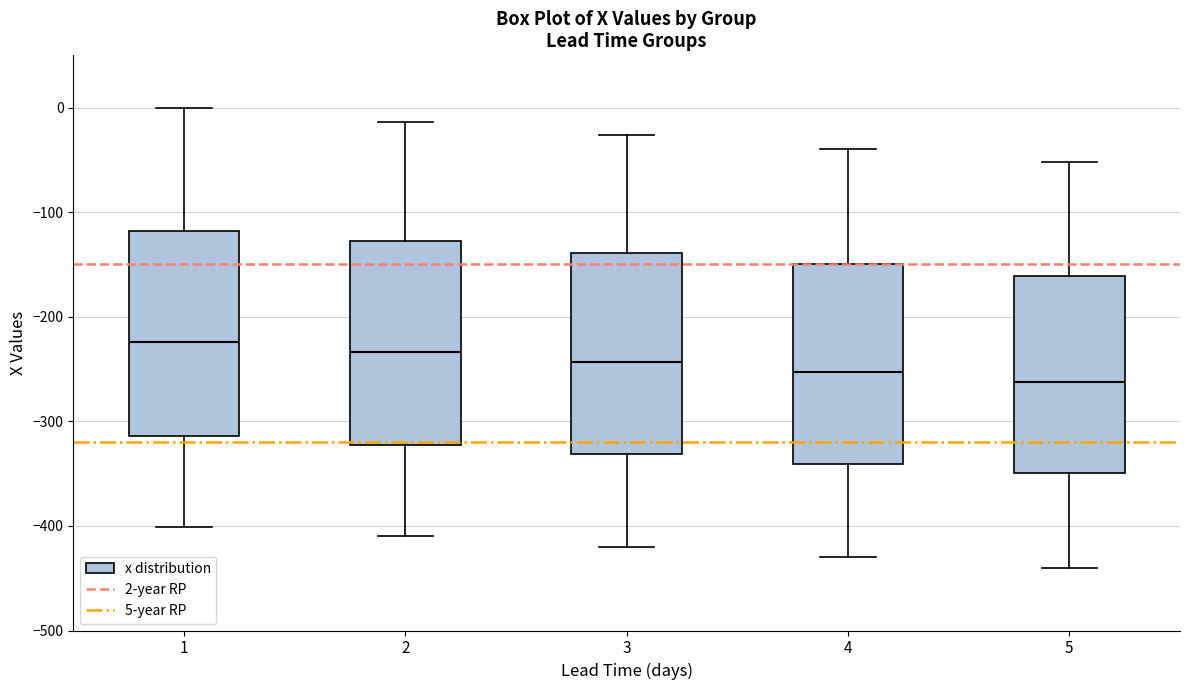

Reading left to right, transcribe this box plot: for each box, give where its median line is, the range the box spans, and where its two whiskers end, as read against the y-axis. The values are not printed on the chart, so give them approximately, as read against the axis.

1: median -220, box -310 to -120, whiskers -400 to 0
2: median -230, box -320 to -130, whiskers -410 to -10
3: median -240, box -330 to -140, whiskers -420 to -30
4: median -250, box -340 to -150, whiskers -430 to -40
5: median -260, box -350 to -160, whiskers -440 to -50